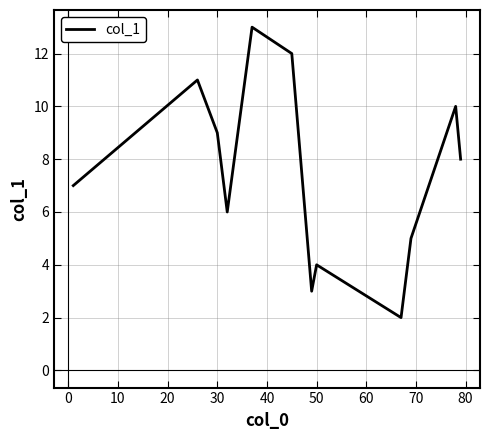

How many values are below 8?

6